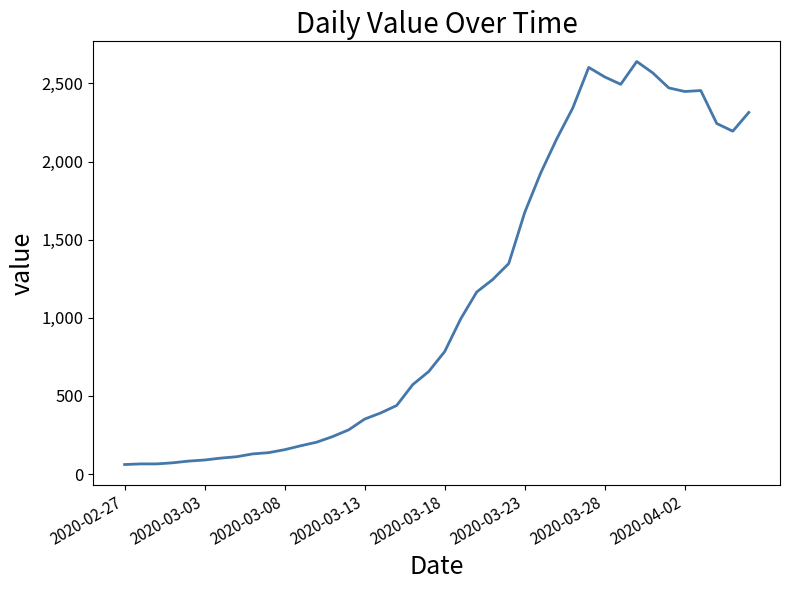

What is the difference between the maximum and minimum values?

2579